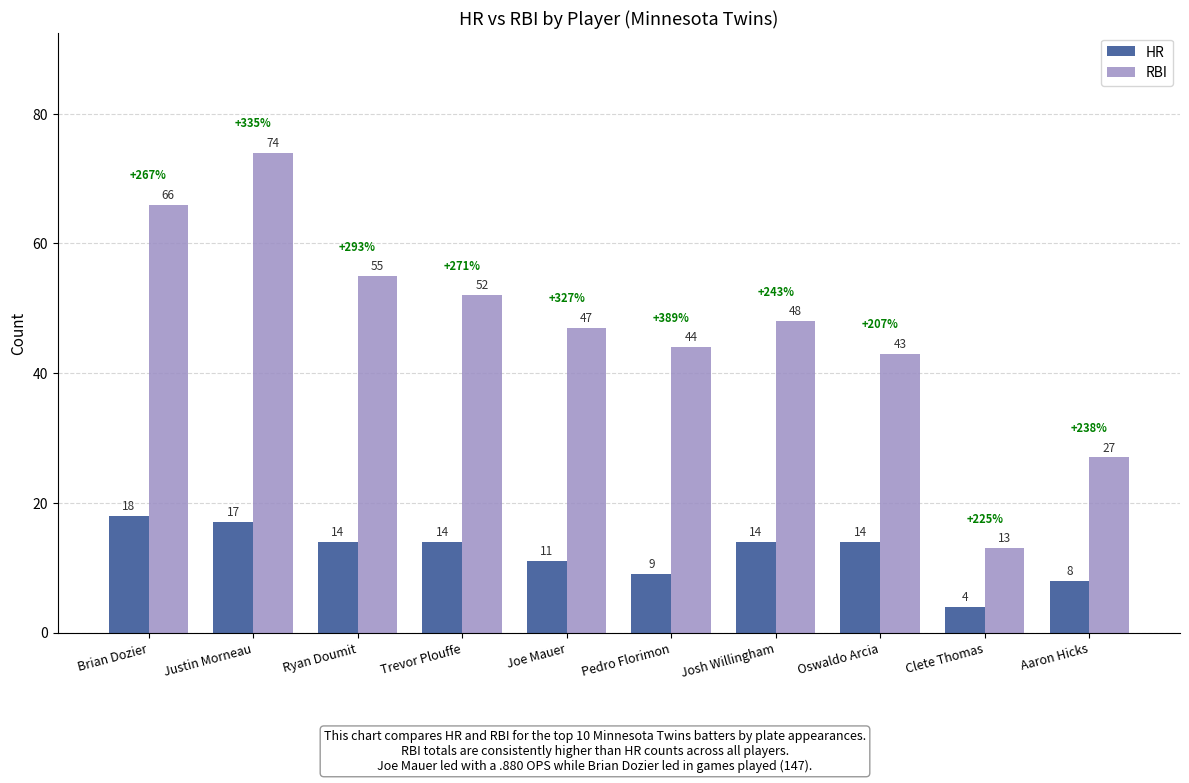

At which label does RBI first exceed 48?

Brian Dozier